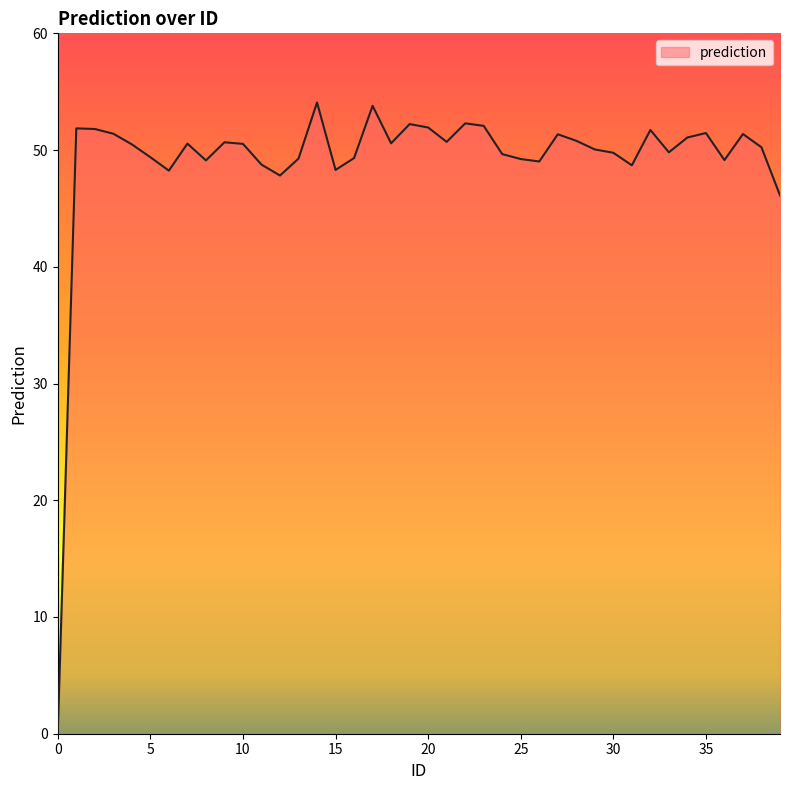

What is the maximum value shown in the chart?

54.1